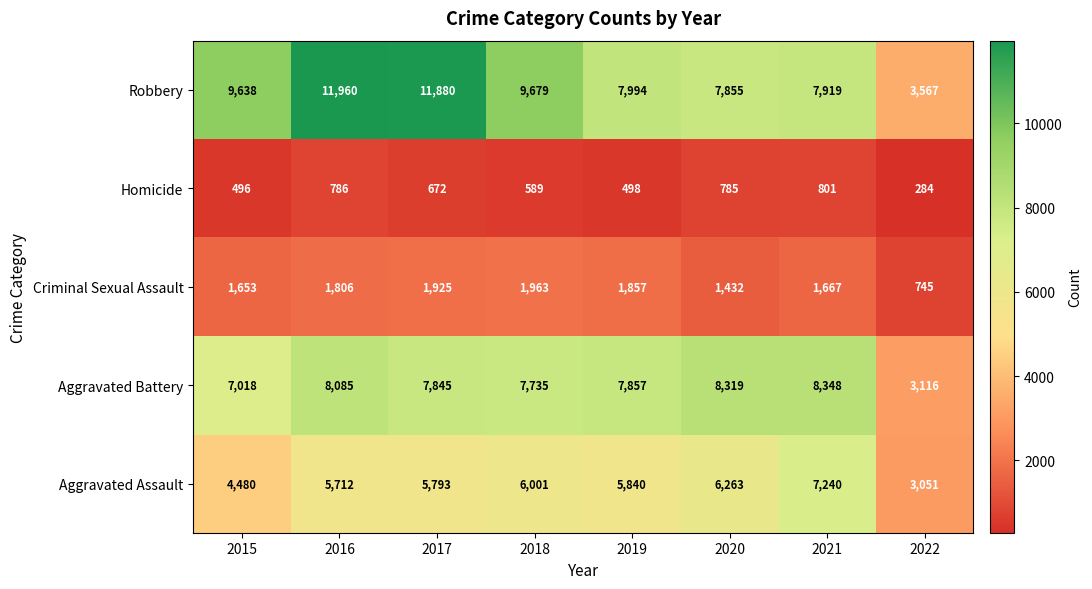

Which series has the widest spread of values?

Robbery